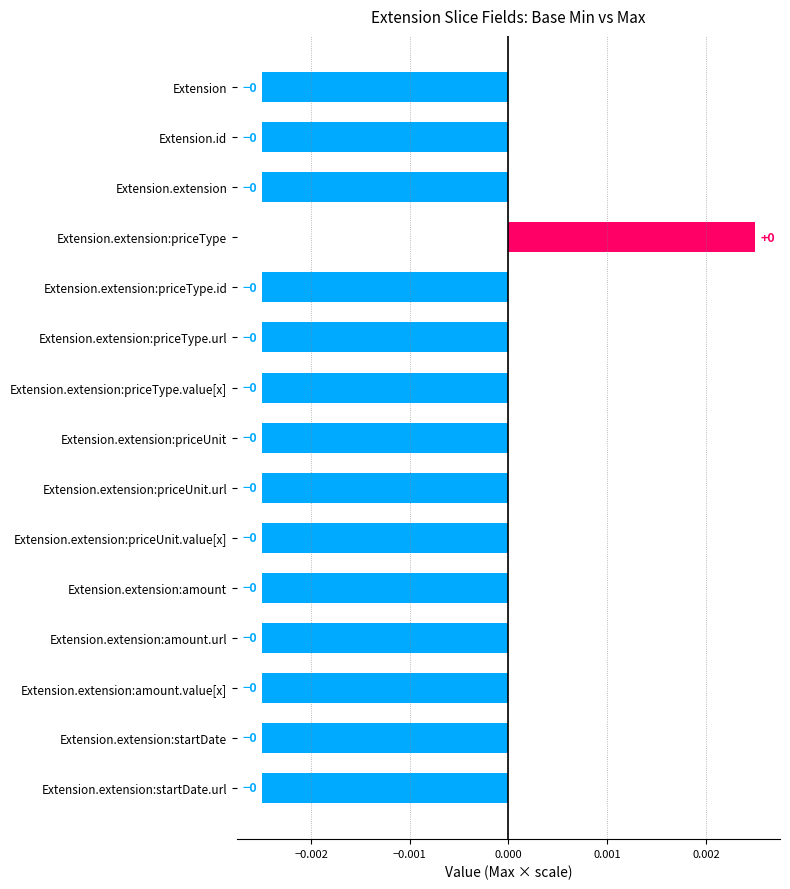

What is the label of the 11th bar from the top?

Extension.extension:amount